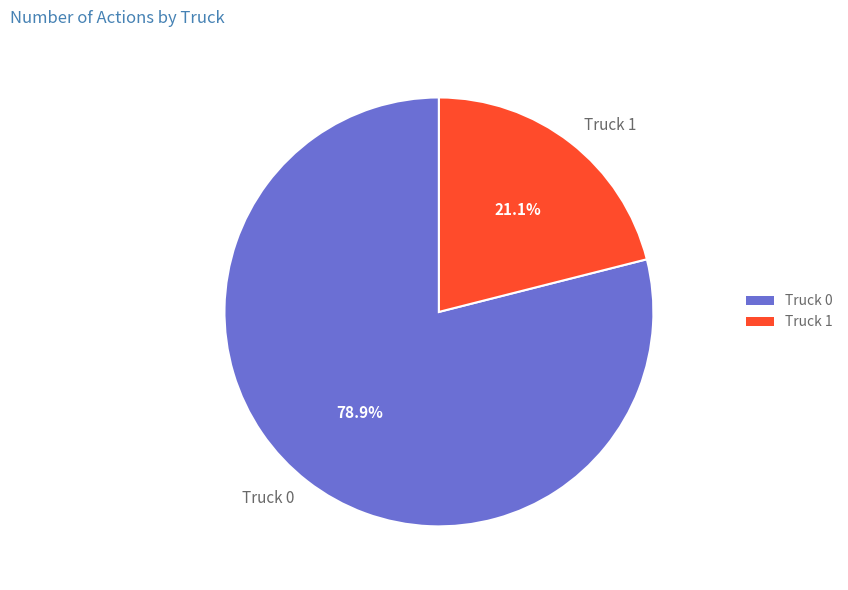

How many slices are in this pie chart?

2